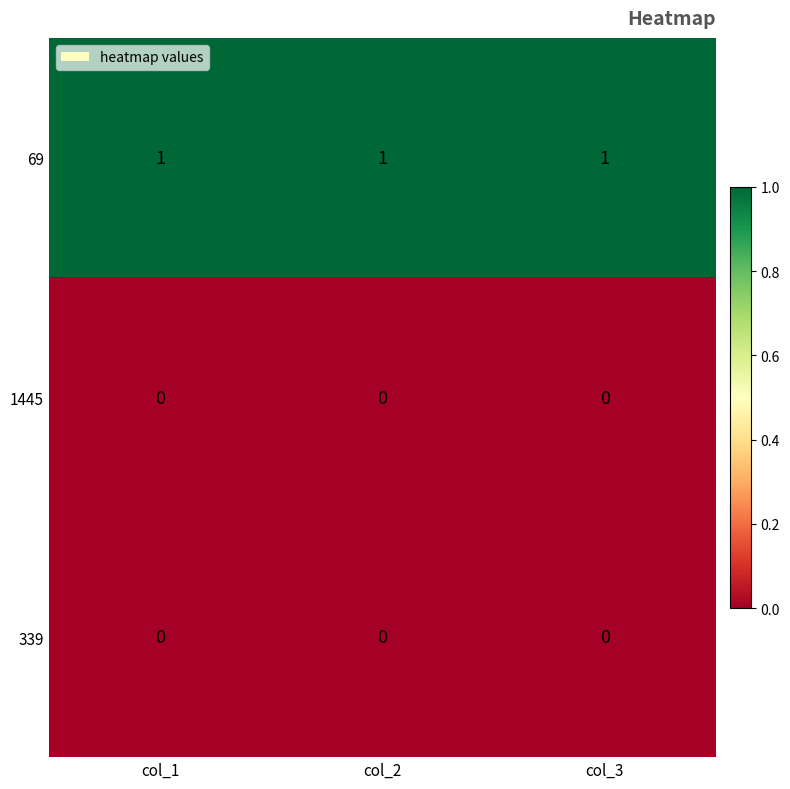

At how many categories does at least one series exceed 0?

3